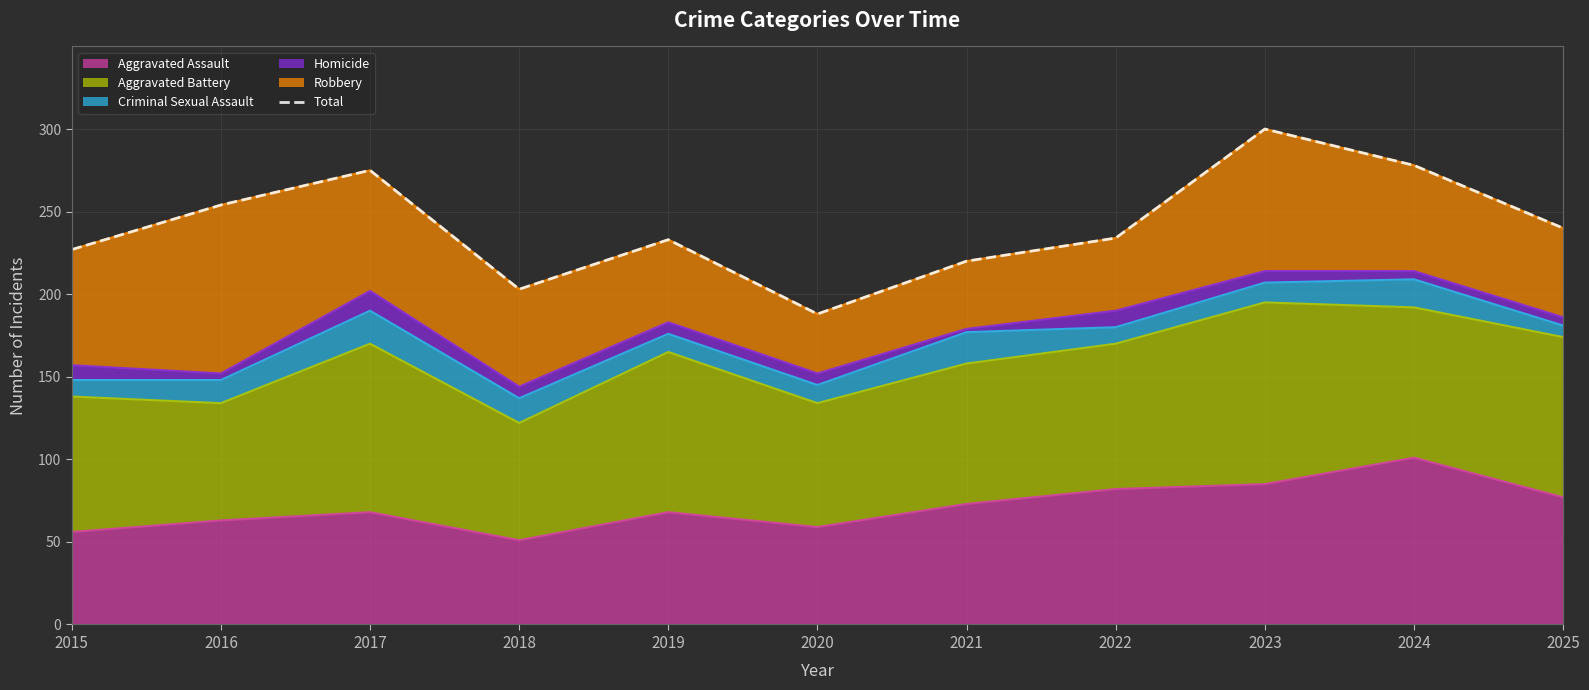

How many values exceed 234?

5